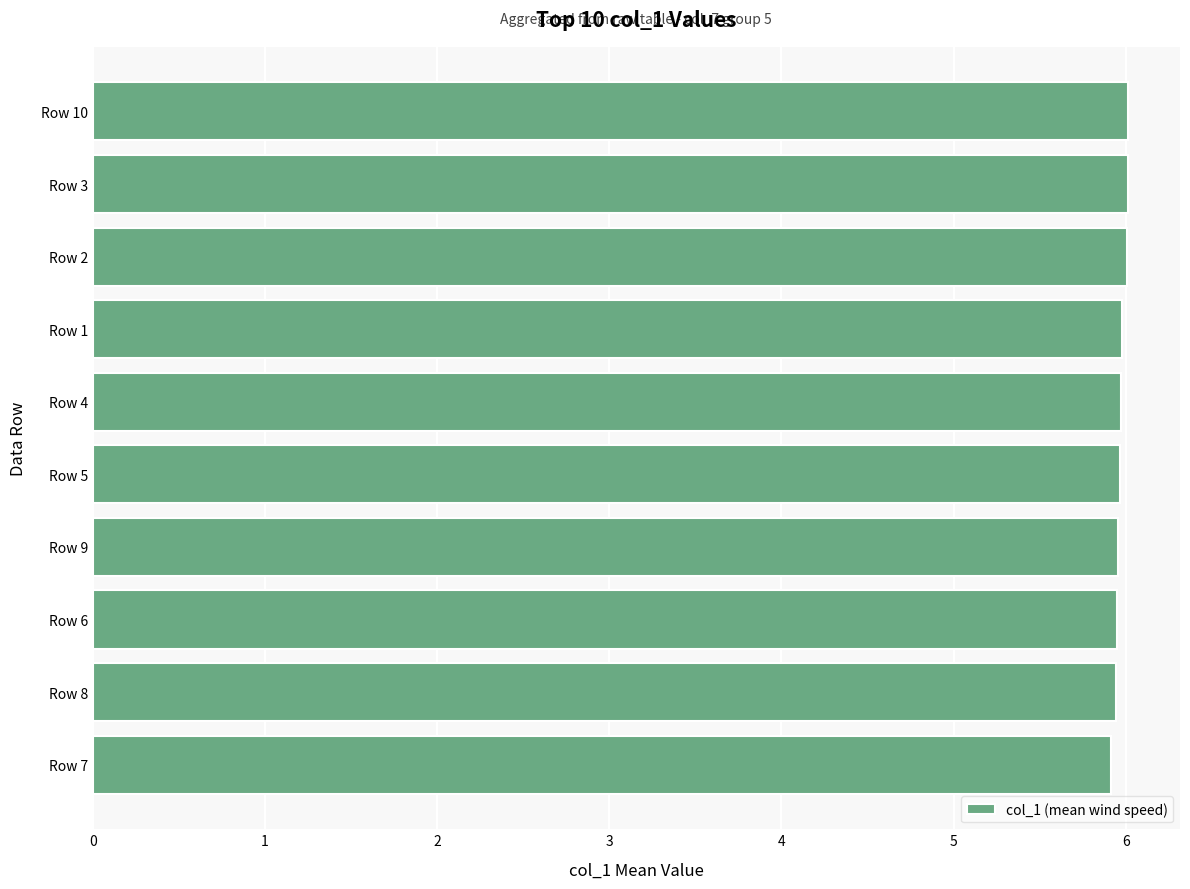

What is the smallest value displayed?

5.9